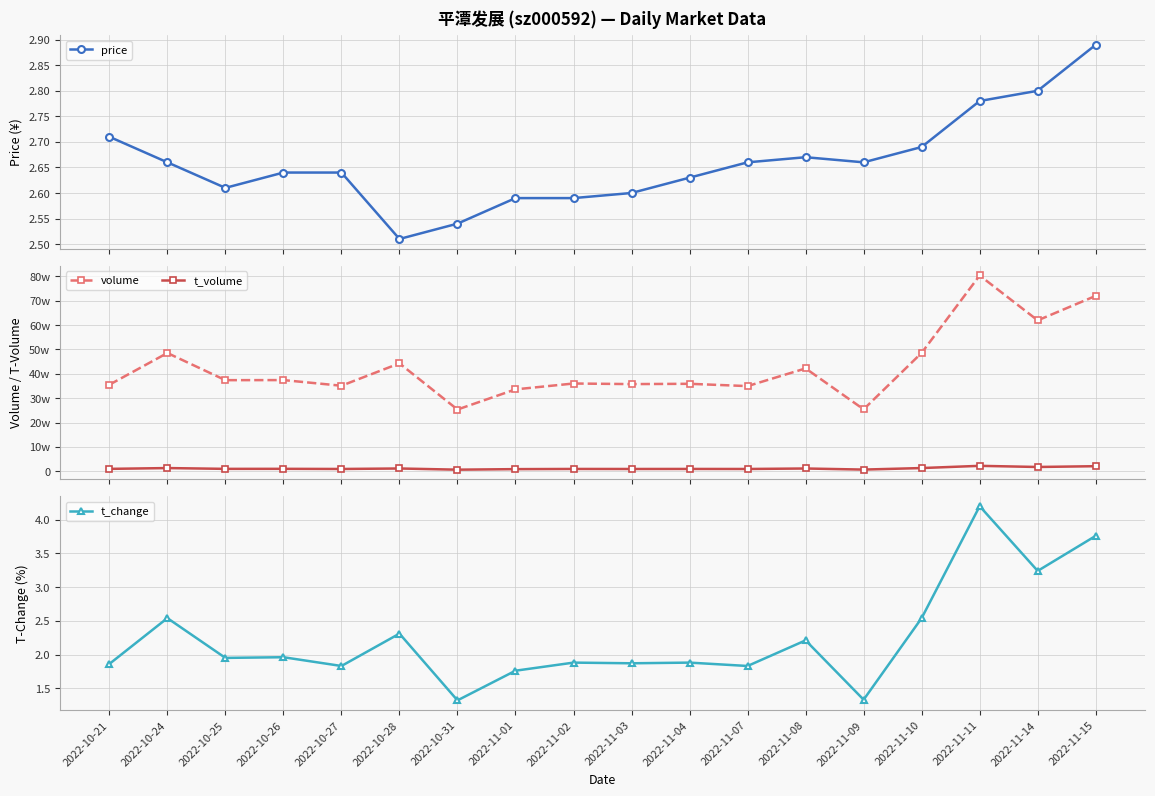

What is the highest value of the price series?

2.9